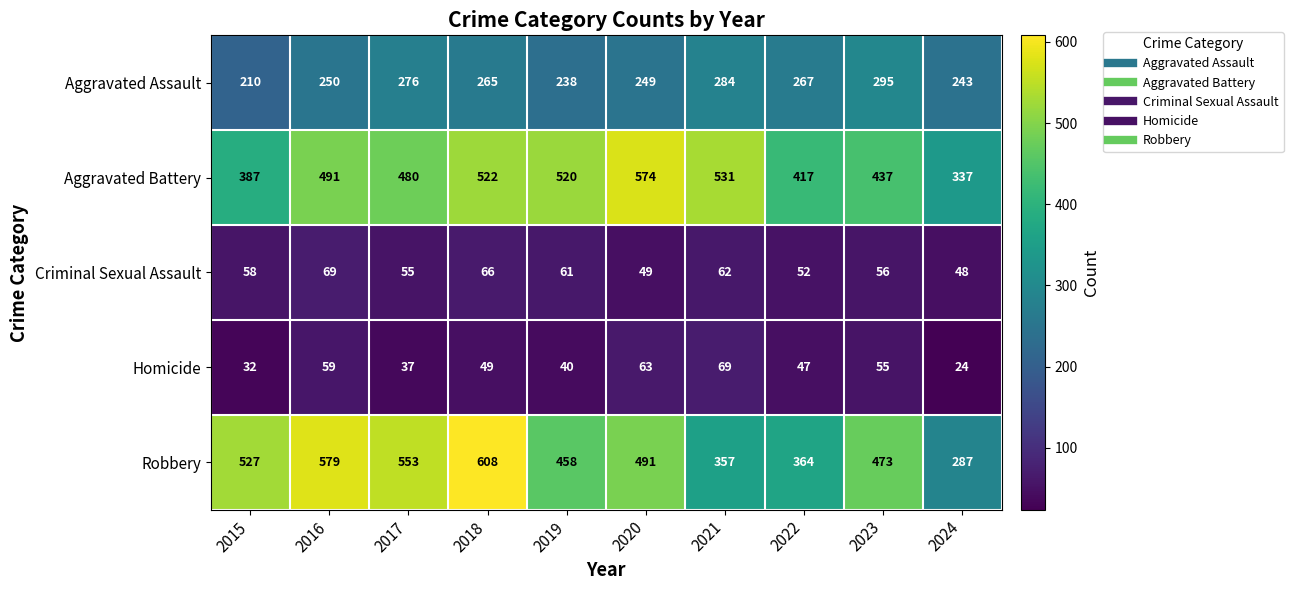

What is the sum of the Criminal Sexual Assault values at 2020 and 2024?

97